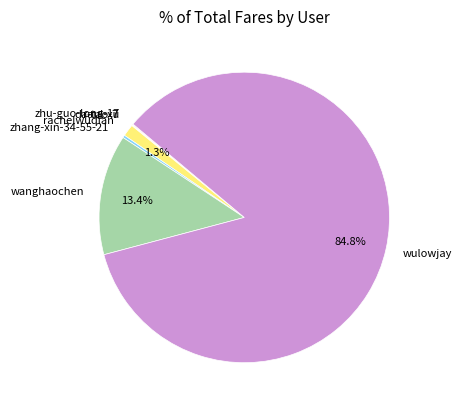

Is there any slice that represents more than half of the pie?

Yes